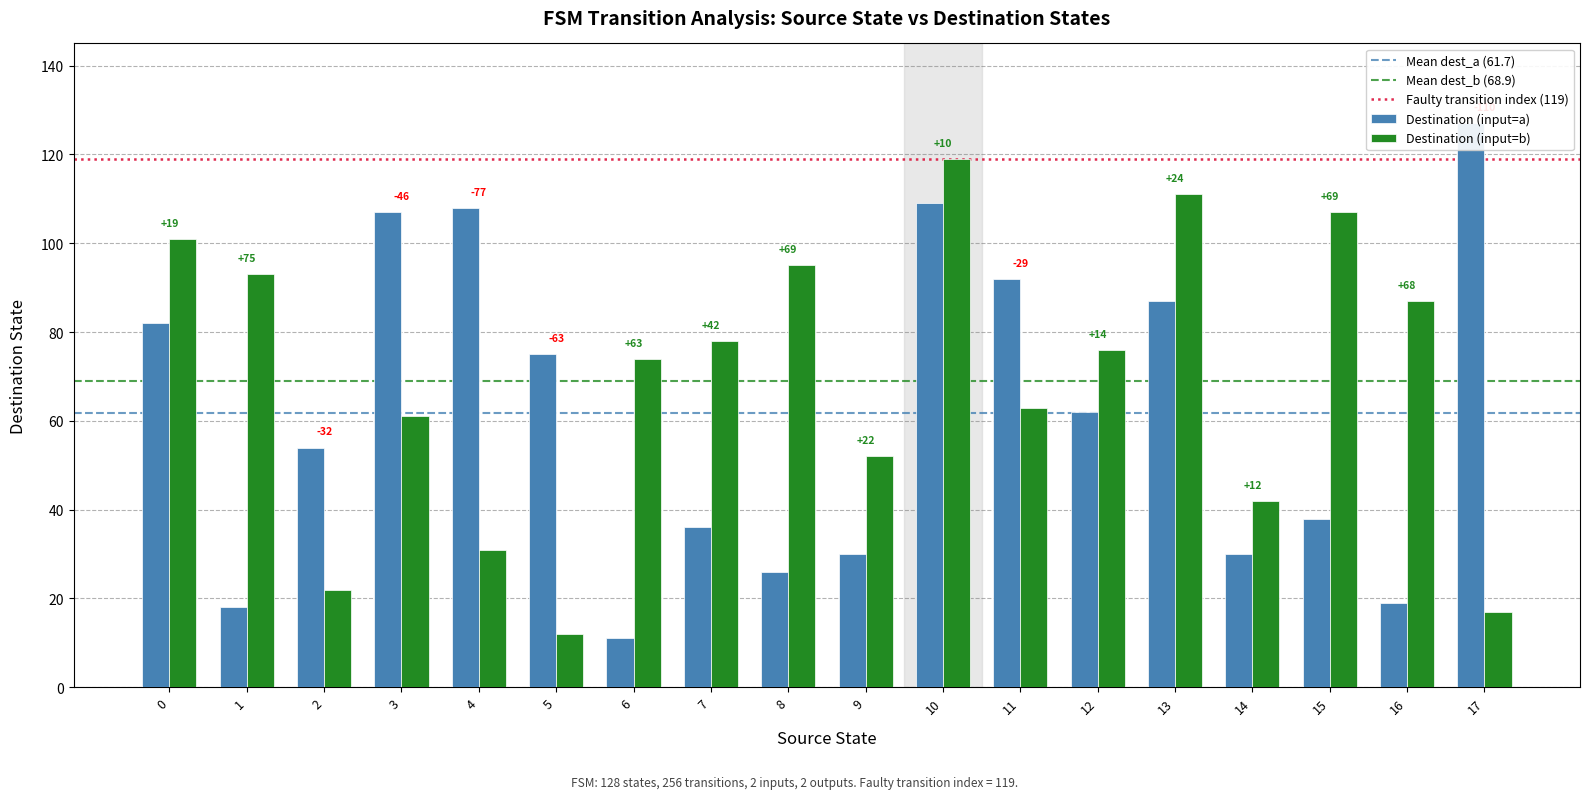

At how many categories does at least one series exceed 98?

7